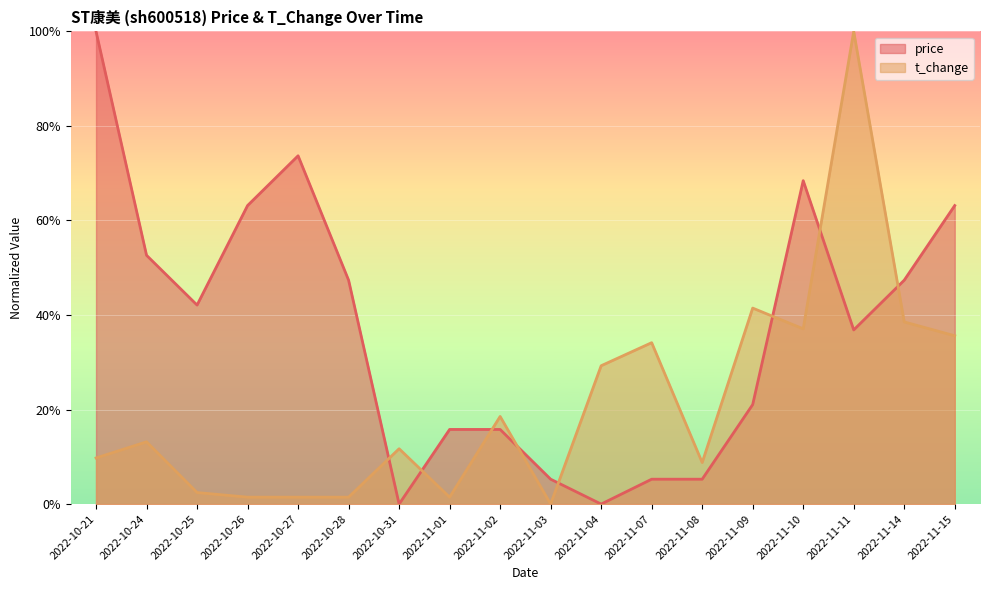

What are all the series names shown in the legend?

price, t_change